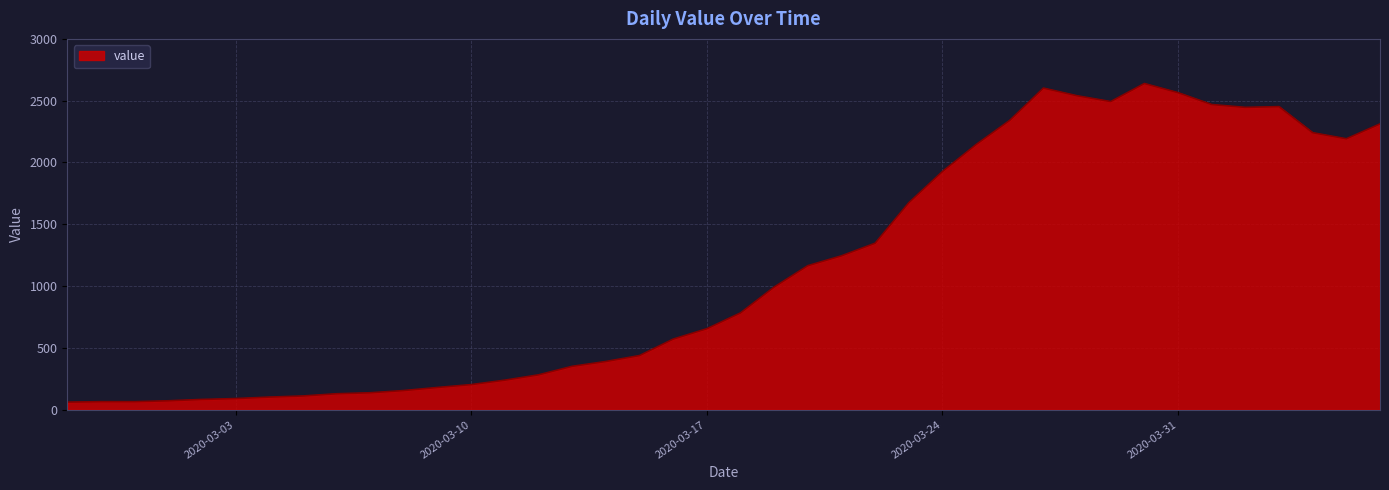

How many values are below 783?

20